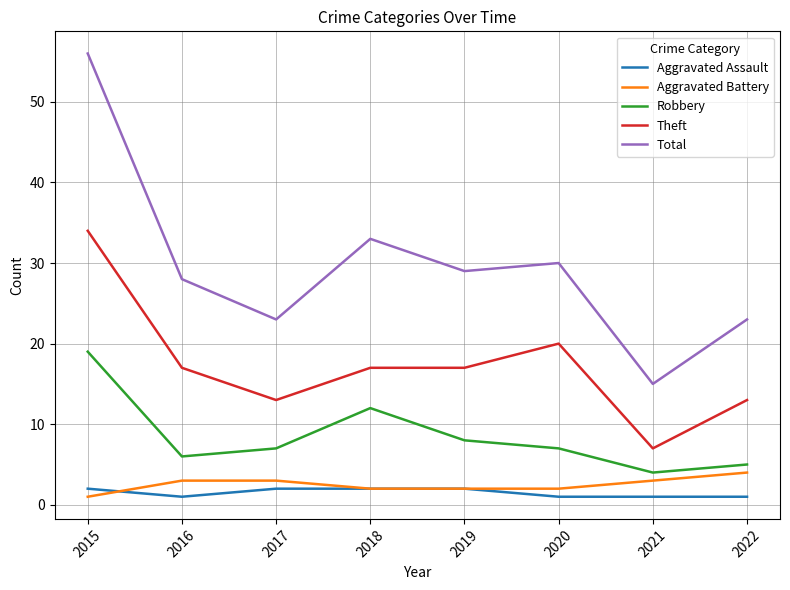

What is the difference between the Aggravated Battery values at 2018 and 2015?

1